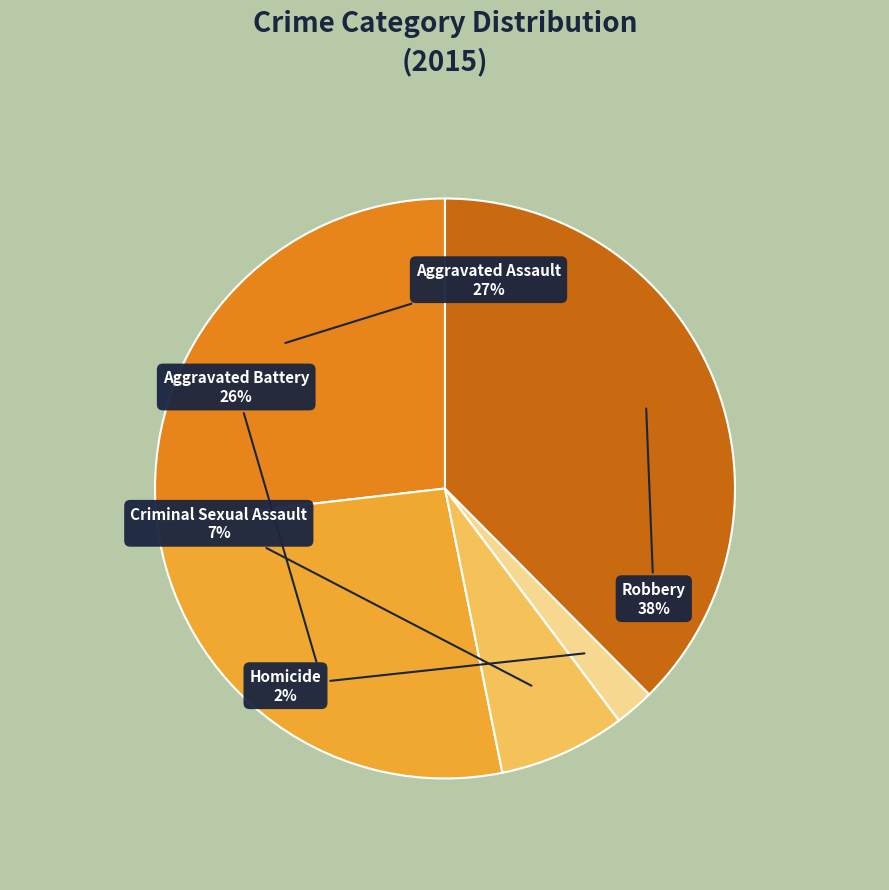

Which has a higher value, Criminal Sexual Assault or Robbery?

Robbery